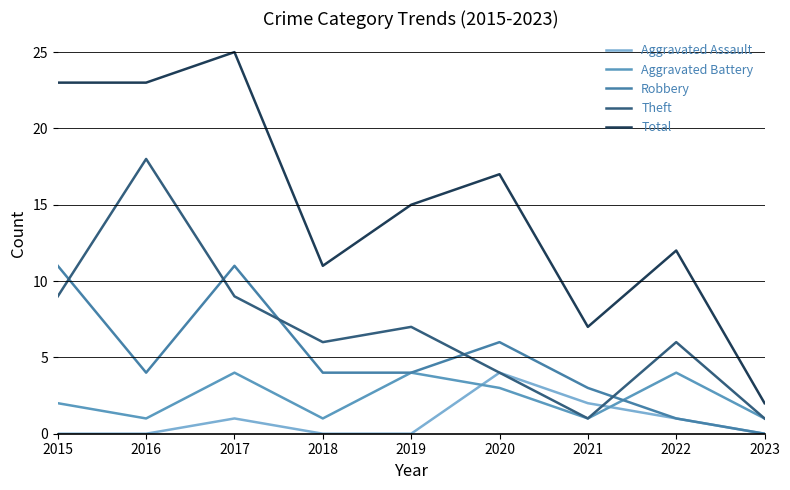

Reading right to left, what are all the values shown in this chart?

Aggravated Assault: 2023=0	2022=1	2021=2	2020=4	2019=0	2018=0	2017=1	2016=0	2015=0
Aggravated Battery: 2023=1	2022=4	2021=1	2020=3	2019=4	2018=1	2017=4	2016=1	2015=2
Robbery: 2023=0	2022=1	2021=3	2020=6	2019=4	2018=4	2017=11	2016=4	2015=11
Theft: 2023=1	2022=6	2021=1	2020=4	2019=7	2018=6	2017=9	2016=18	2015=9
Total: 2023=2	2022=12	2021=7	2020=17	2019=15	2018=11	2017=25	2016=23	2015=23